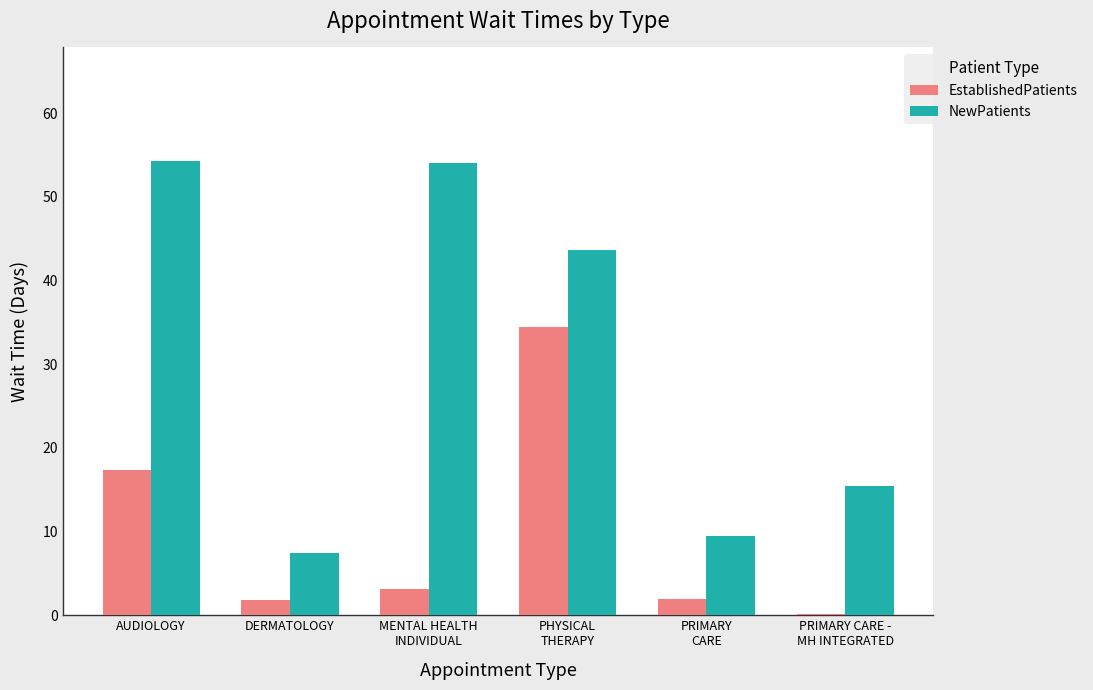

At which label does NewPatients first exceed 43?

AUDIOLOGY